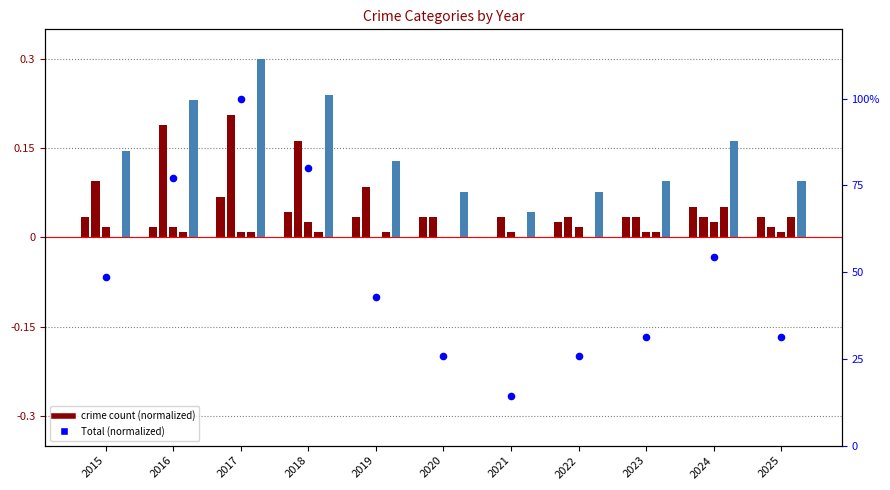

At how many categories does at least one series exceed 0?

11